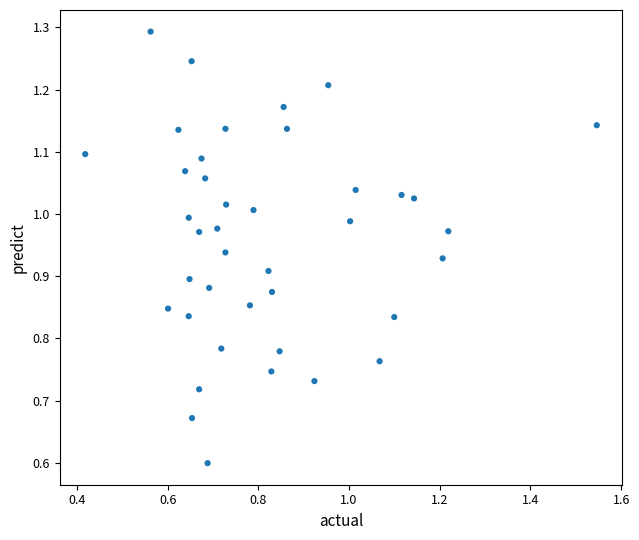

What Y value in the scatter plot is closest to 0?

0.6